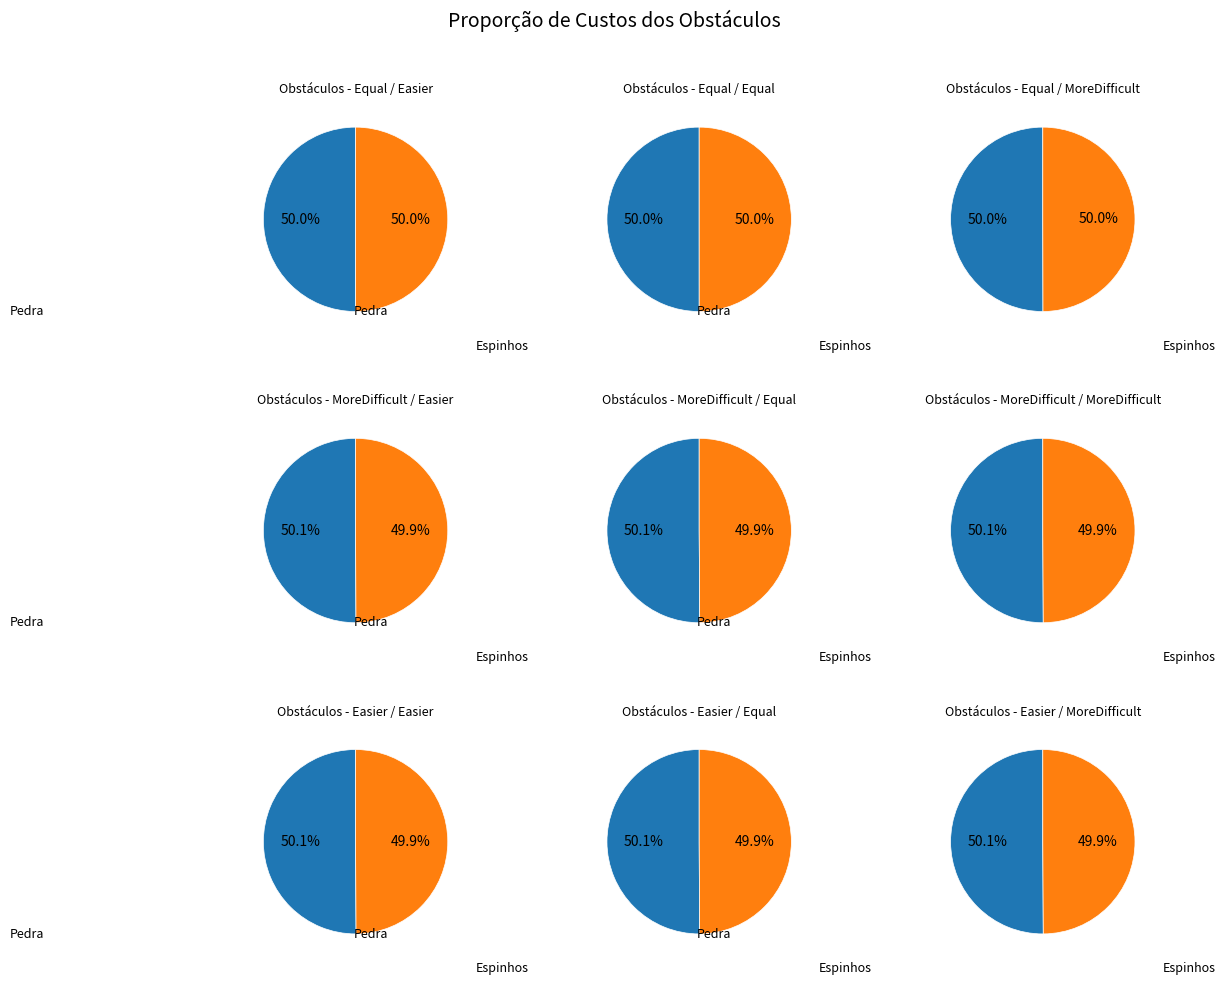

Does Step 2 account for over 50% of the chart?

No